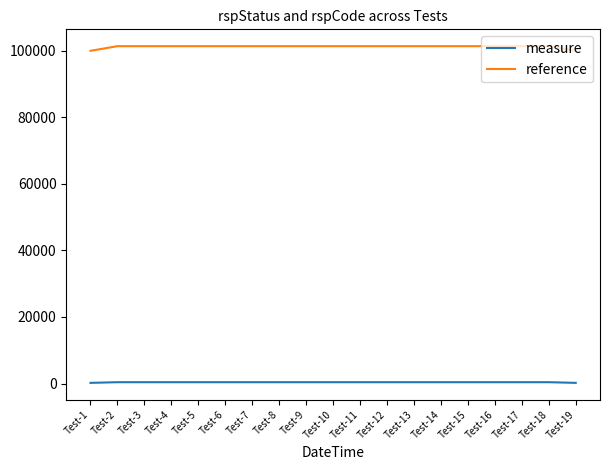

List the series in order of their overall mean, lowest first.

measure, reference